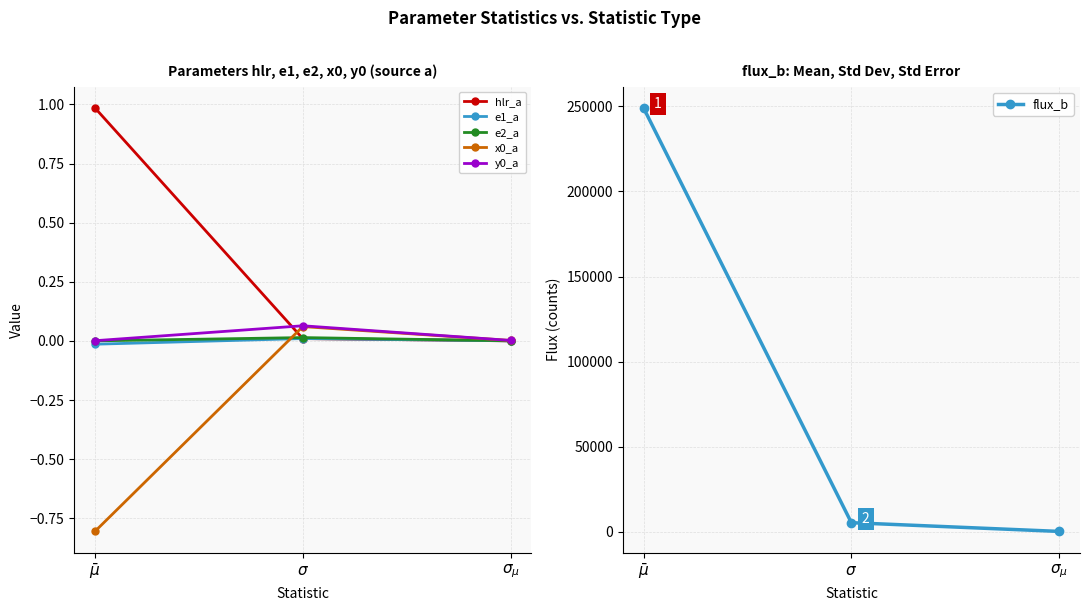

How many data points in e1_a are less than 0?

1